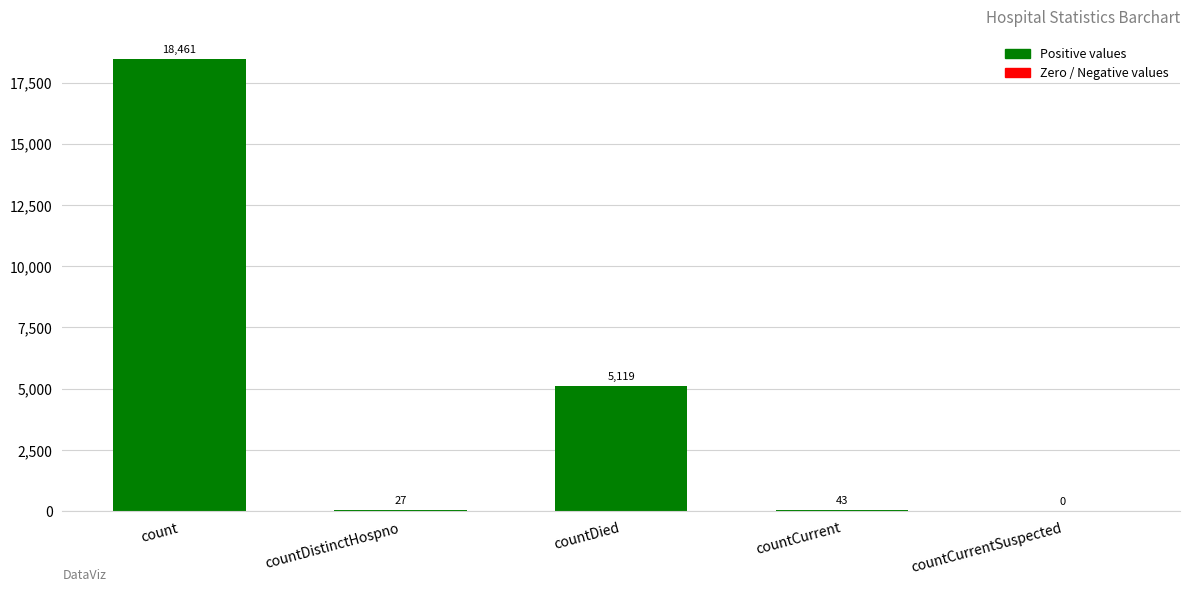

What is the sum of the values at countCurrent and count?

18504